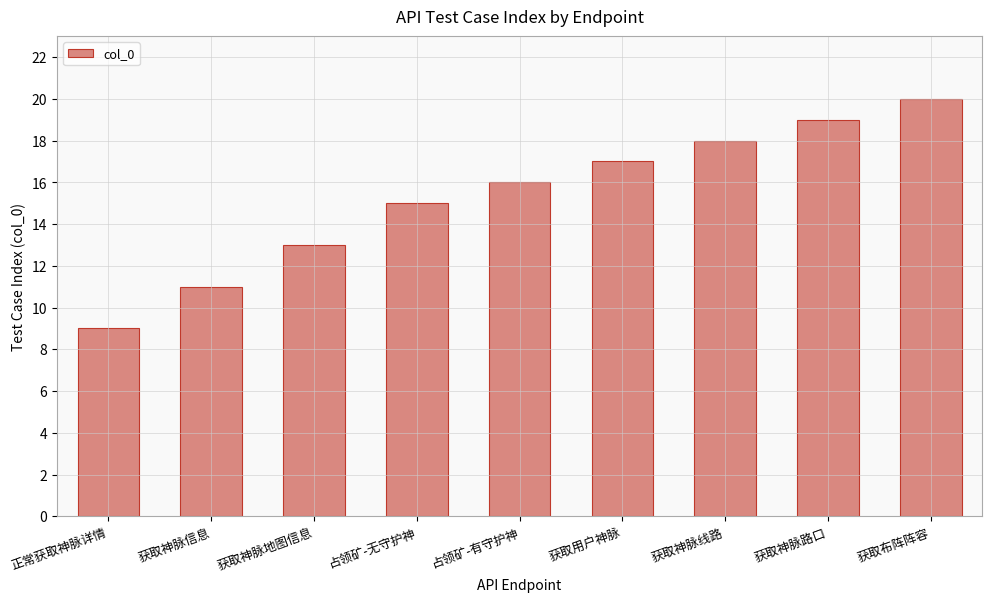

What is the maximum value shown in the chart?

20